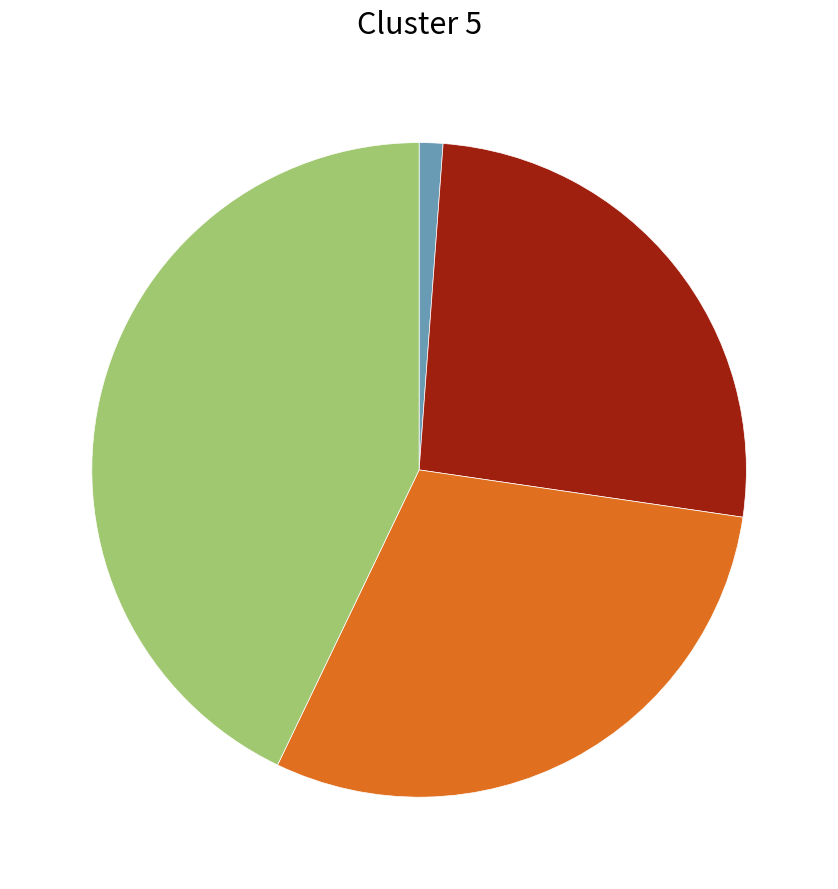

Is there any slice that represents more than half of the pie?

No